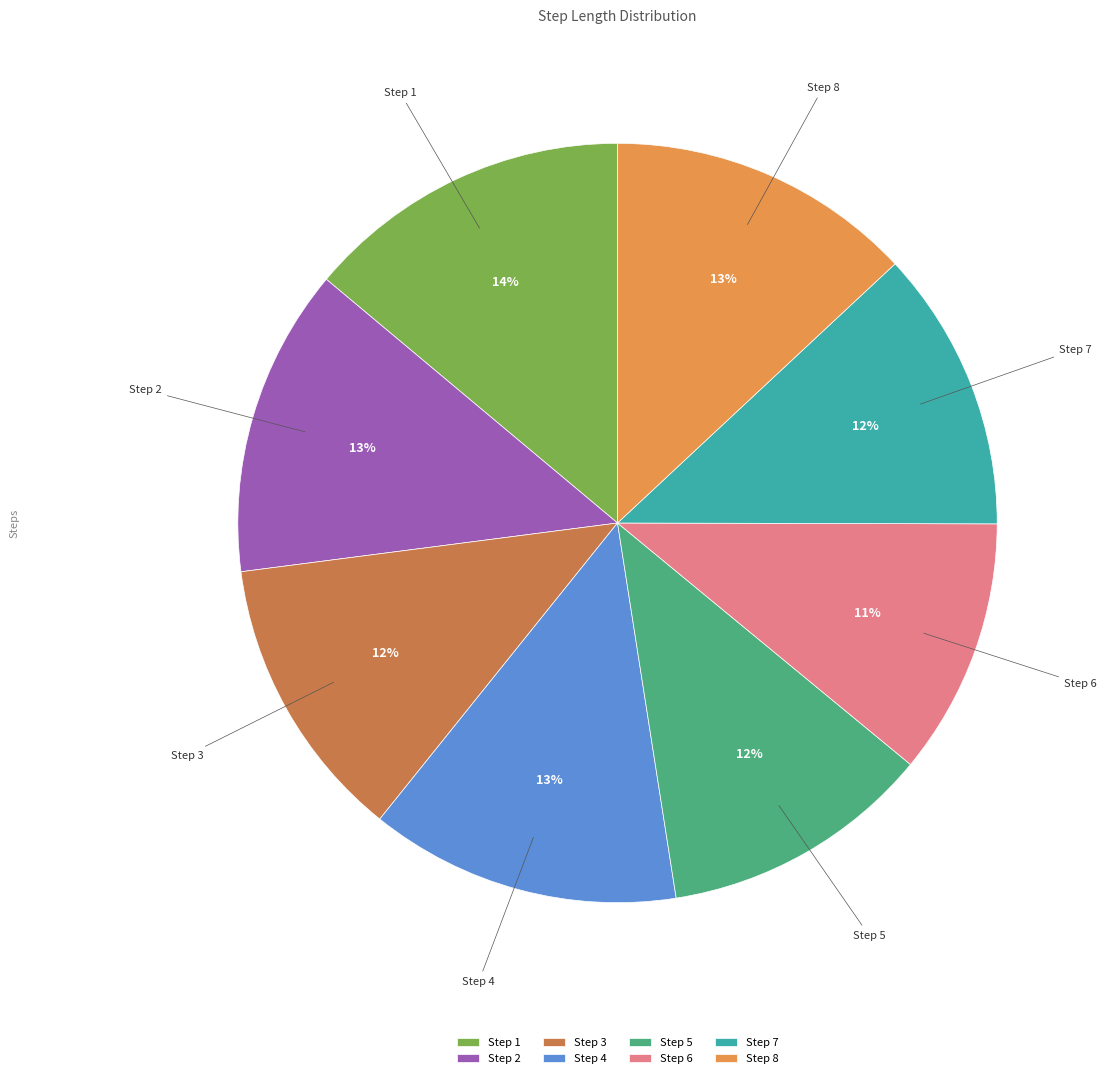

How many segments does this pie chart have?

8